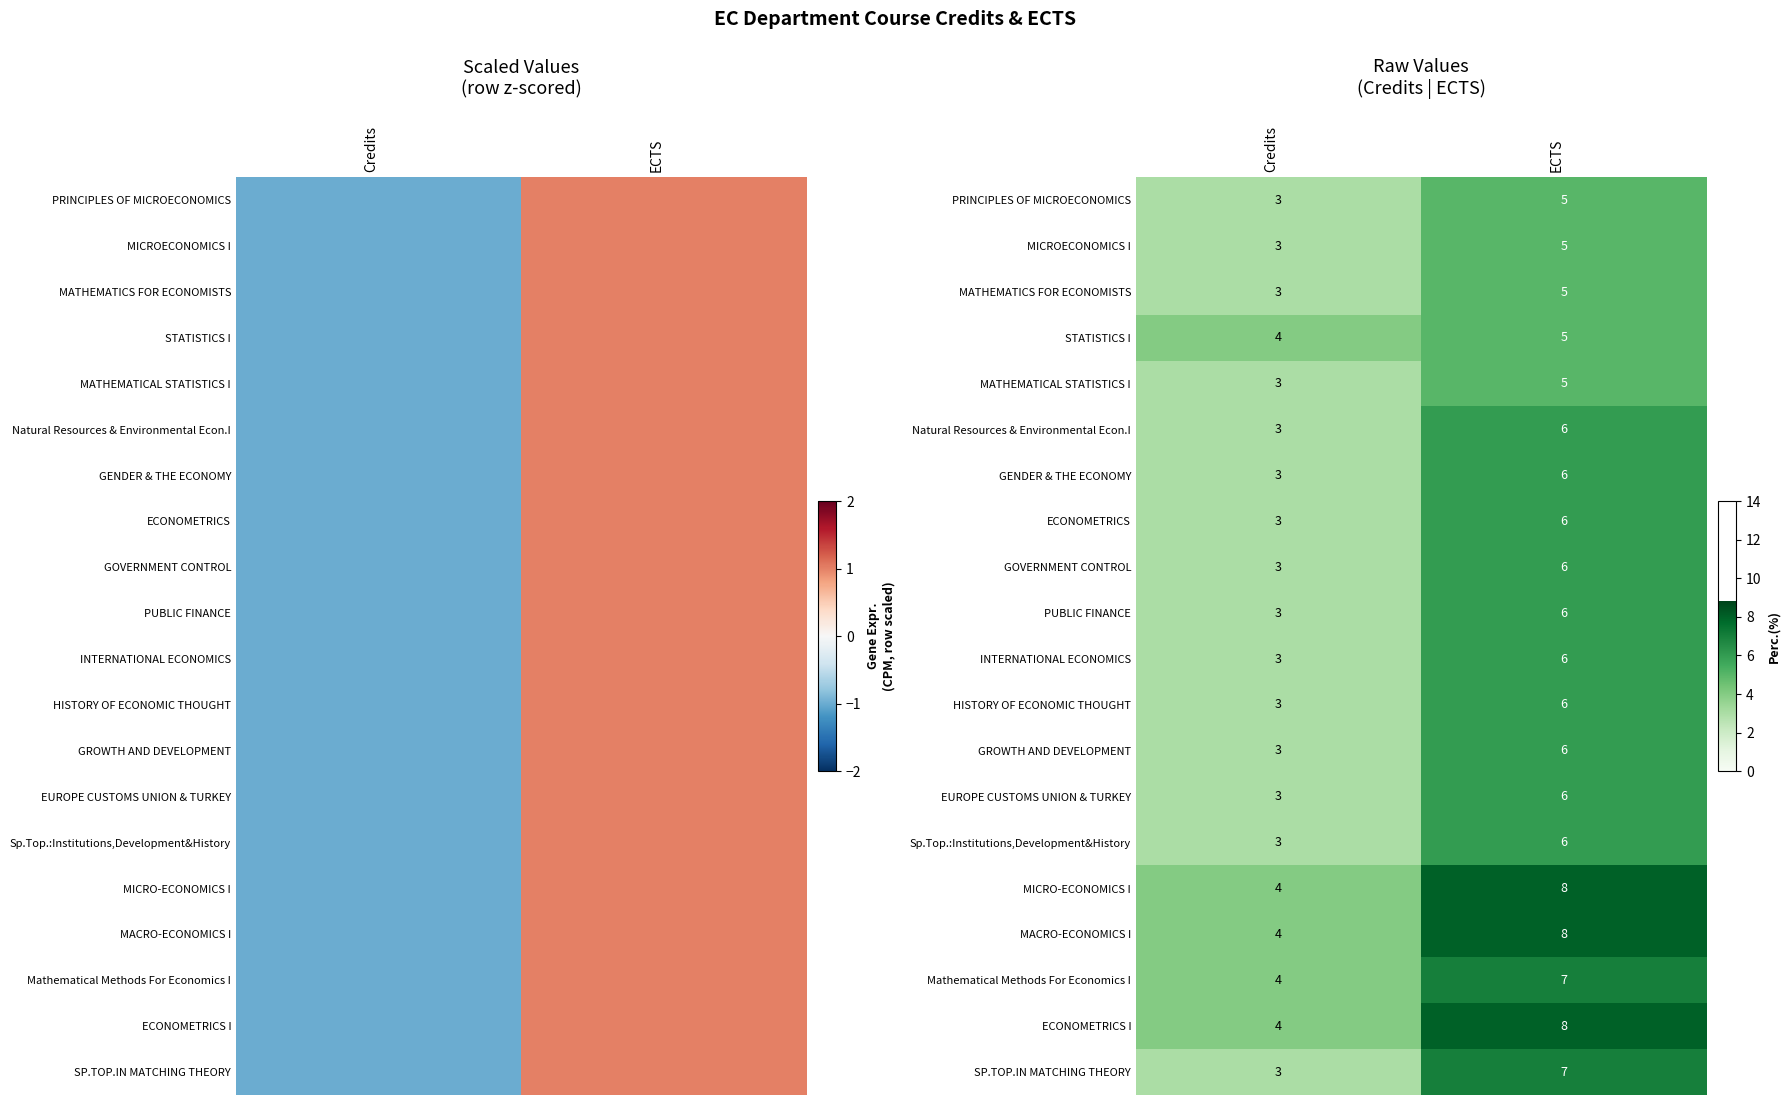

What is the difference between the maximum and minimum values in the MATHEMATICAL STATISTICS I series?

2